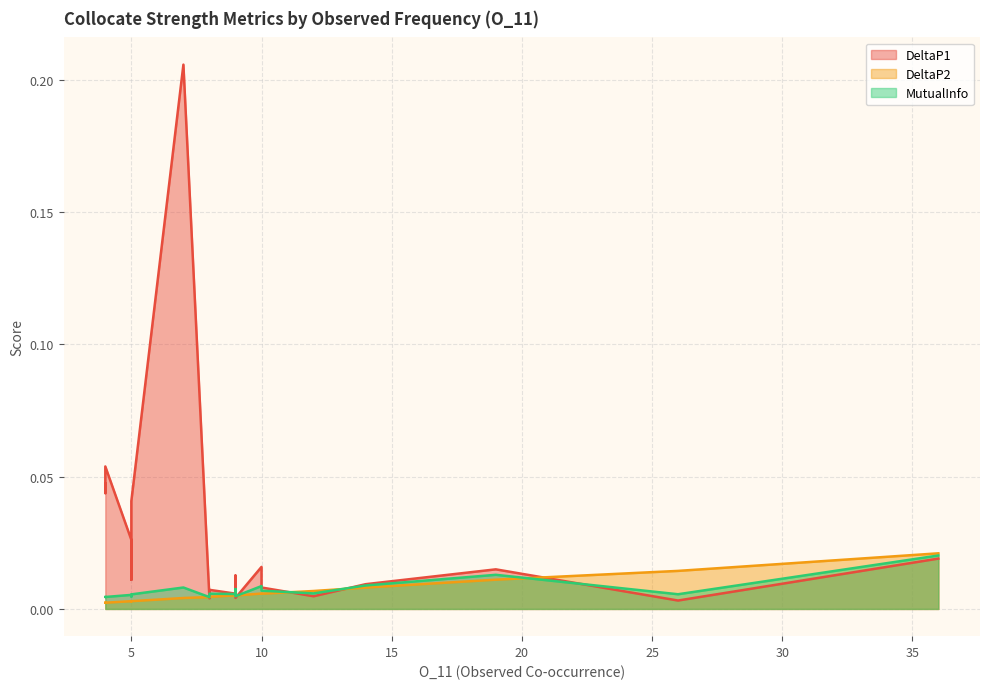

Rank the series by their maximum value, from highest to lowest.

DeltaP1, DeltaP2, MutualInfo